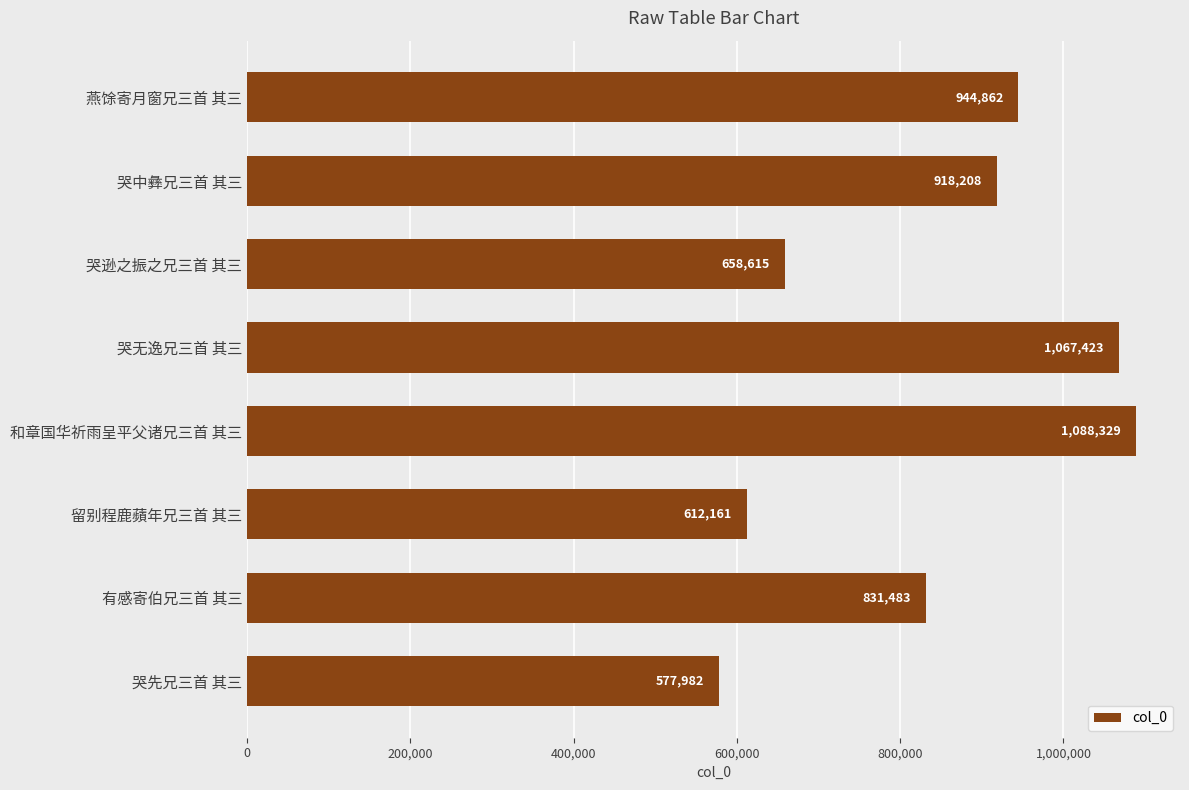

What is the difference between the maximum and minimum values?

510347